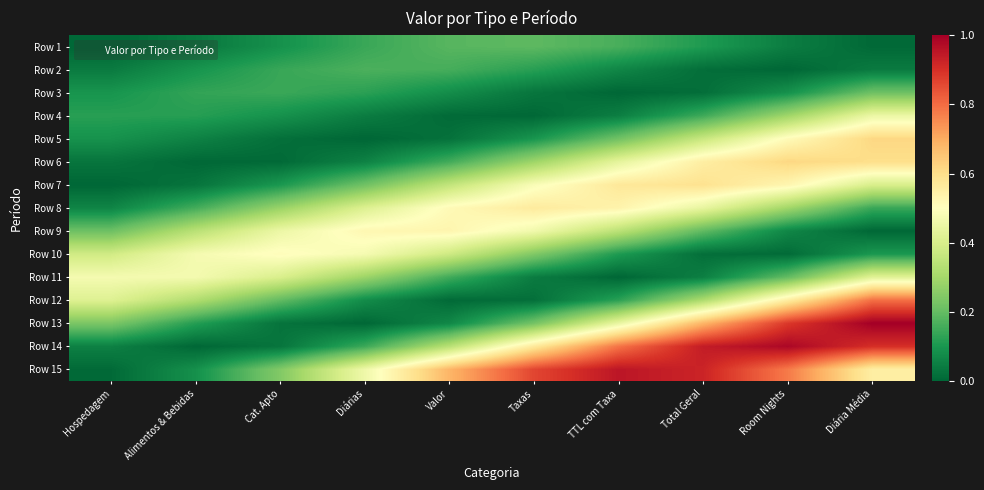

How many series are shown in this chart?

15